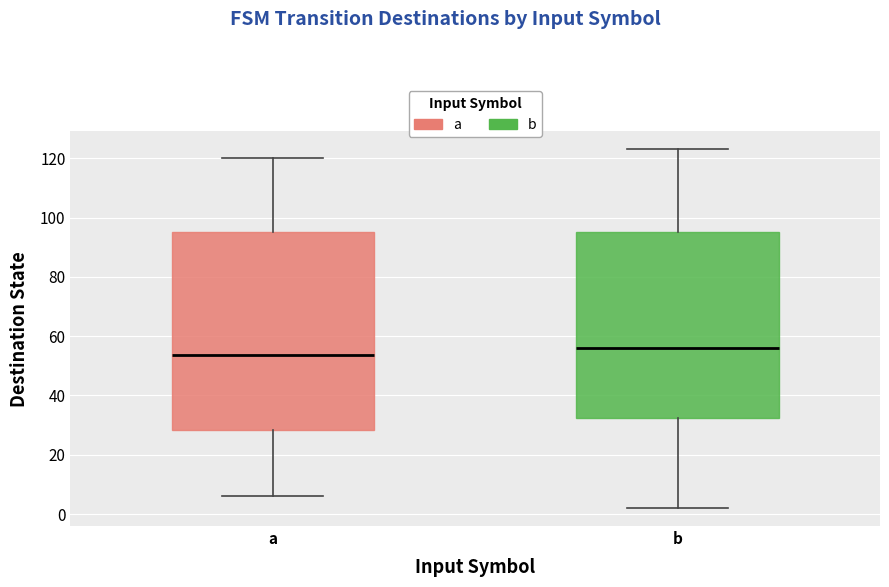

Where is the lower edge of the box for a on the y-axis? The values are not printed on the chart, so give them approximately, as read against the axis.

28